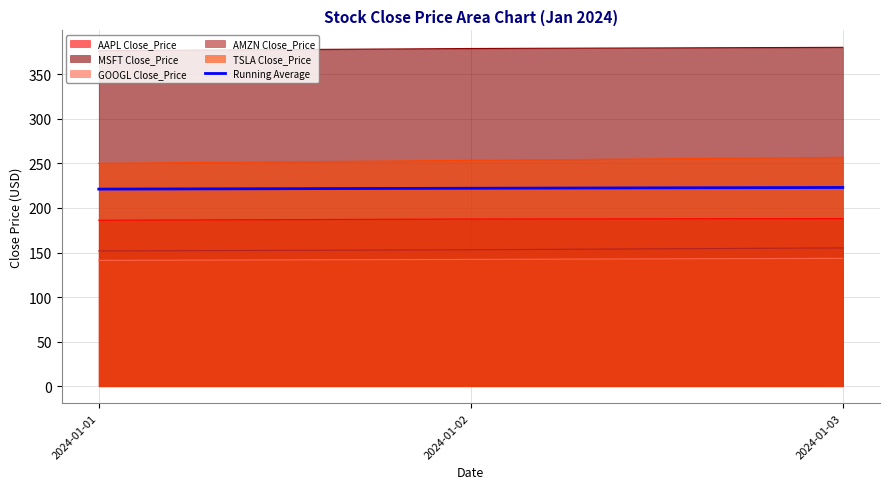

The value at 2024-01-01 is 221.2. True or false?

True